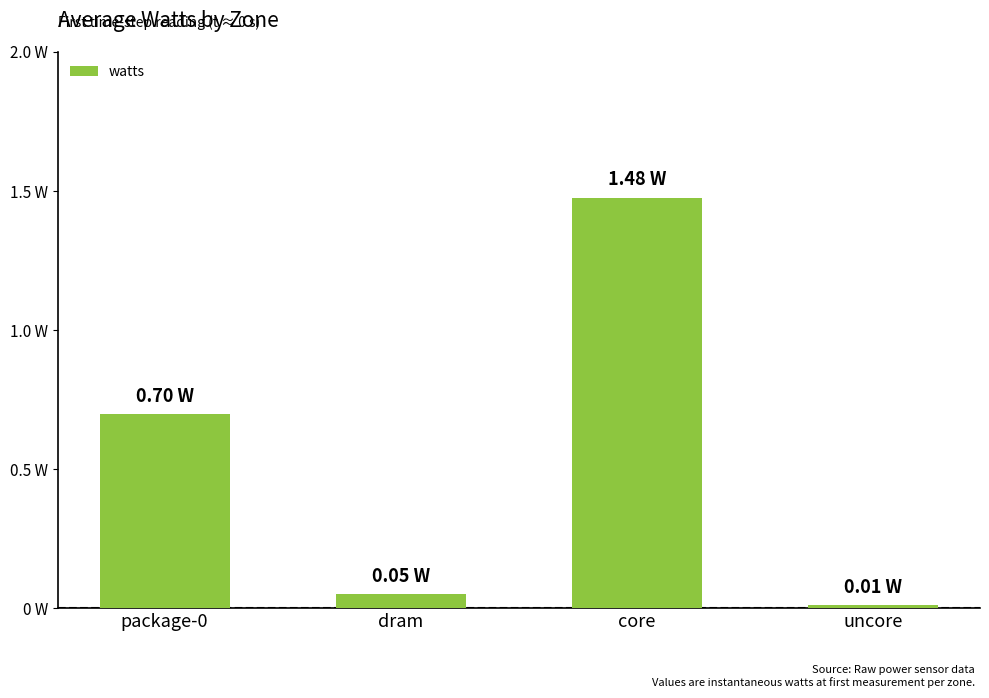

What is the label of the 1st bar from the right?

uncore